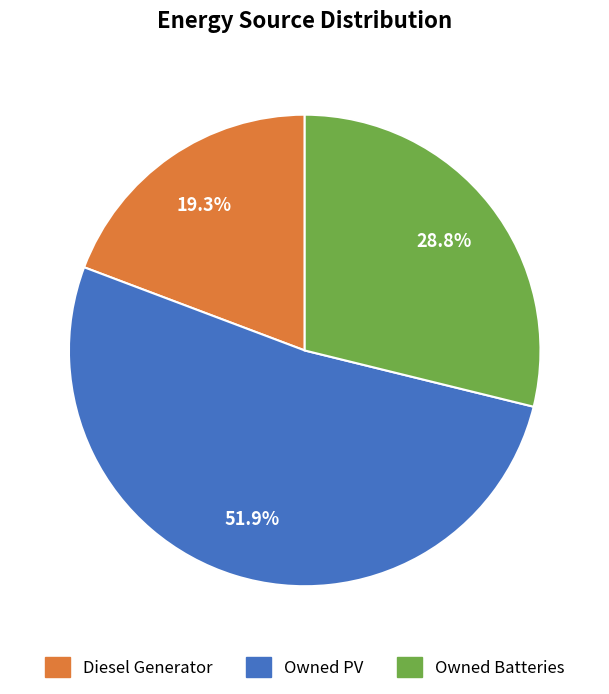

To the nearest percent, what is the average slice percentage?

33%